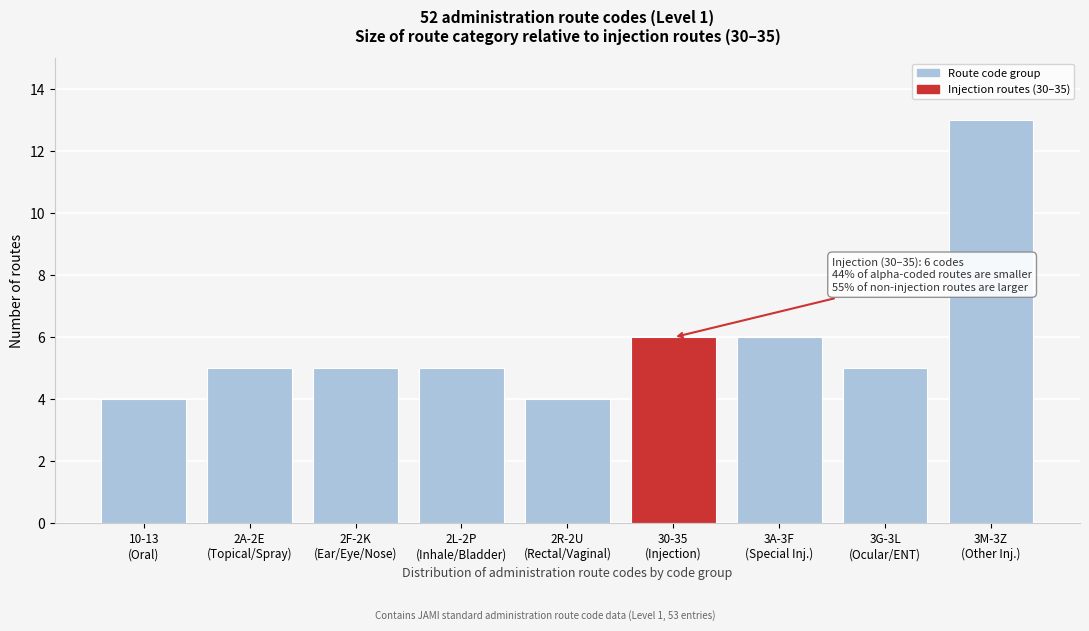

Reading left to right, what are all the values shown in this chart?

4	5	5	5	4	6	6	5	13